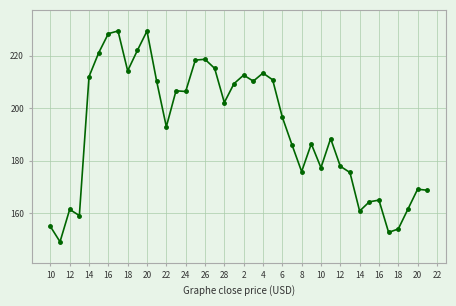

What is the average value?

191.7